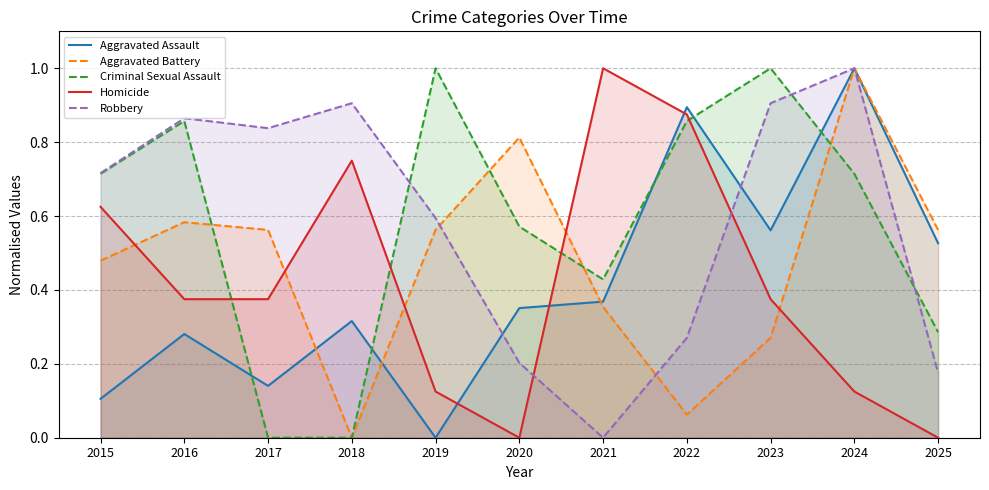

Rank the series at 2025 from lowest to highest value.

Homicide, Robbery, Criminal Sexual Assault, Aggravated Assault, Aggravated Battery